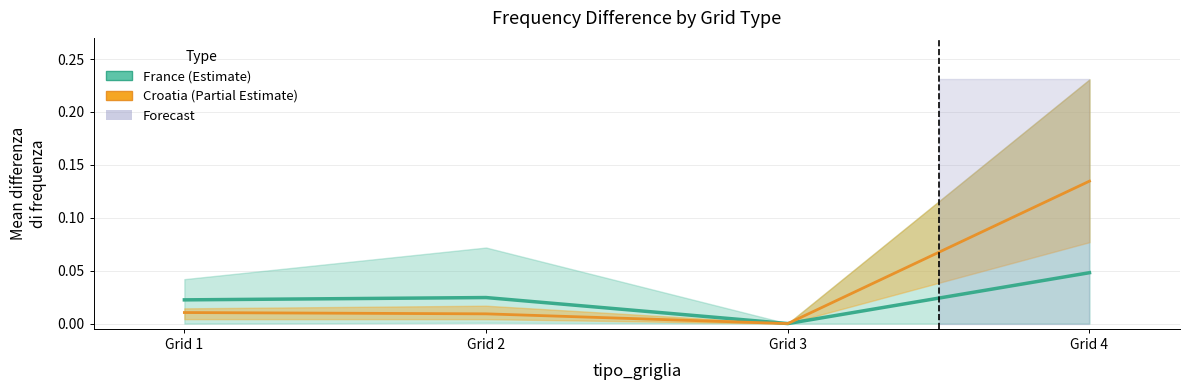

Where is the first local maximum for France (Estimate)?

Grid 2